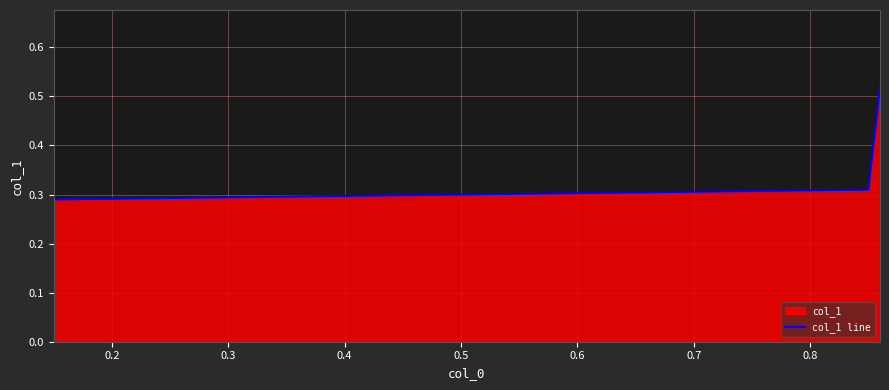

What is the average value?

0.4